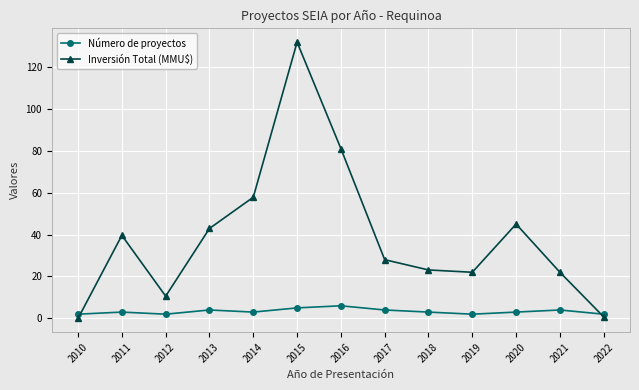

What are all the series names shown in the legend?

Número de proyectos, Inversión Total (MMU$)